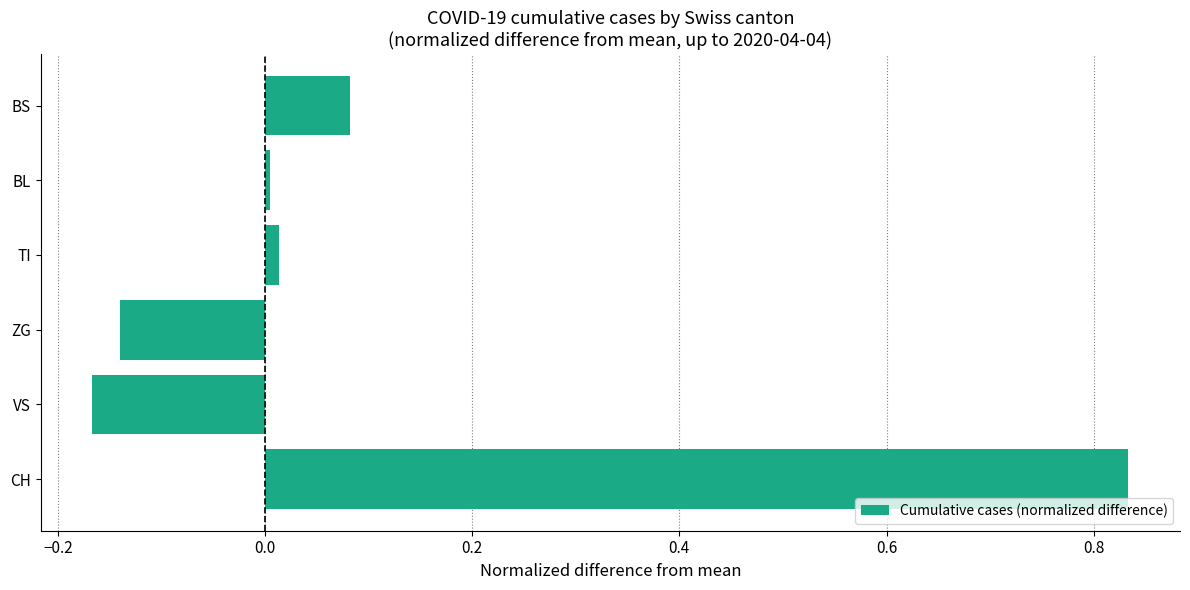

The value at BL is 0.0. True or false?

True